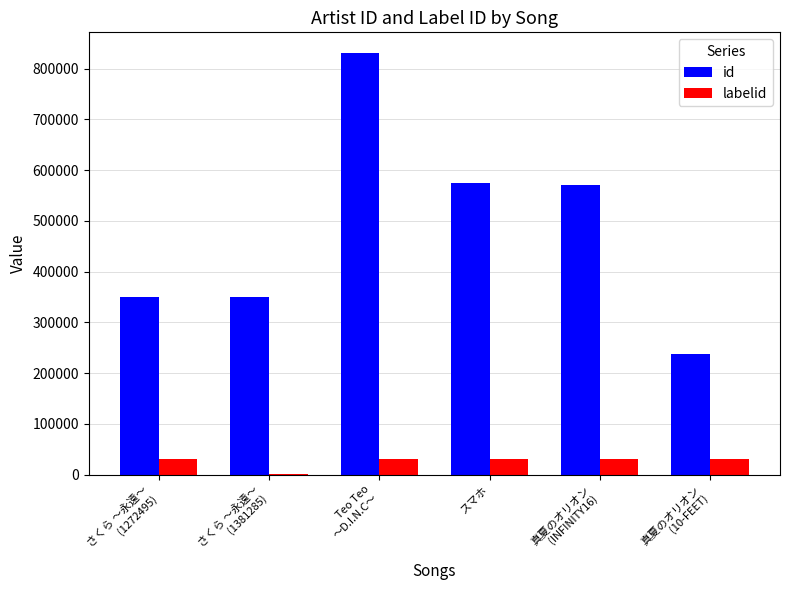

The value of labelid at Teo Teo
〜D.I.N.C〜 is 30175. True or false?

True